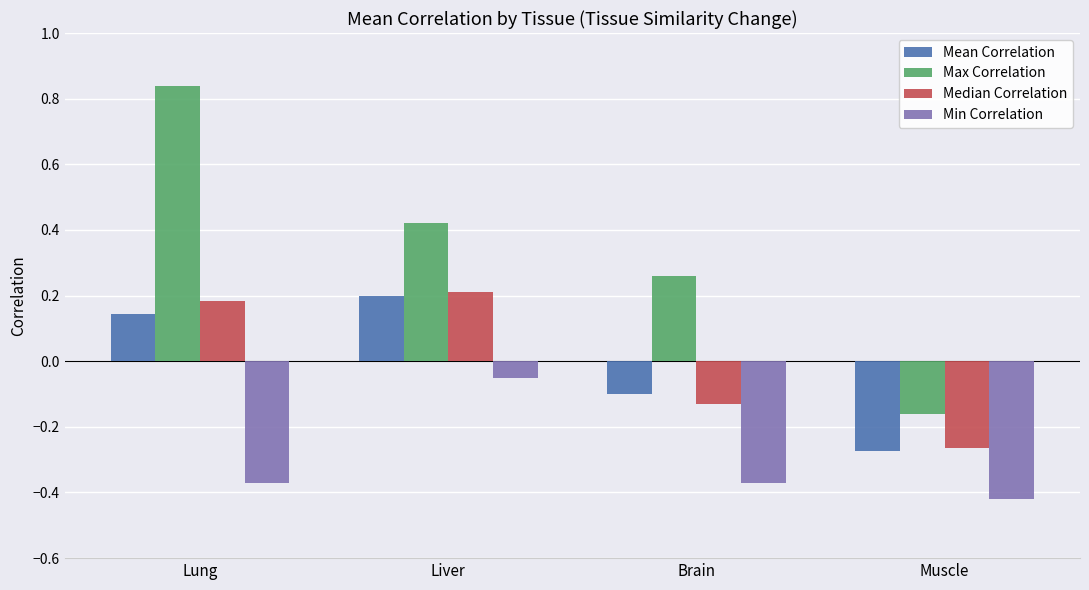

At Lung, list the series in order from smallest to largest.

Min Correlation, Mean Correlation, Median Correlation, Max Correlation